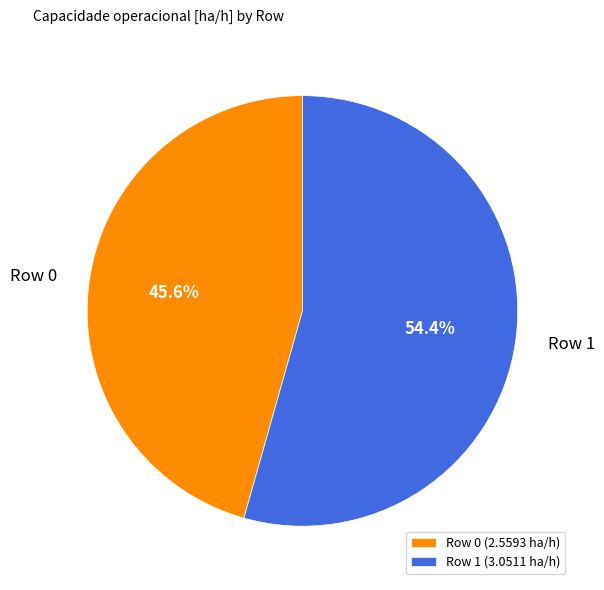

To the nearest percent, what portion does Row 0 represent?

46%